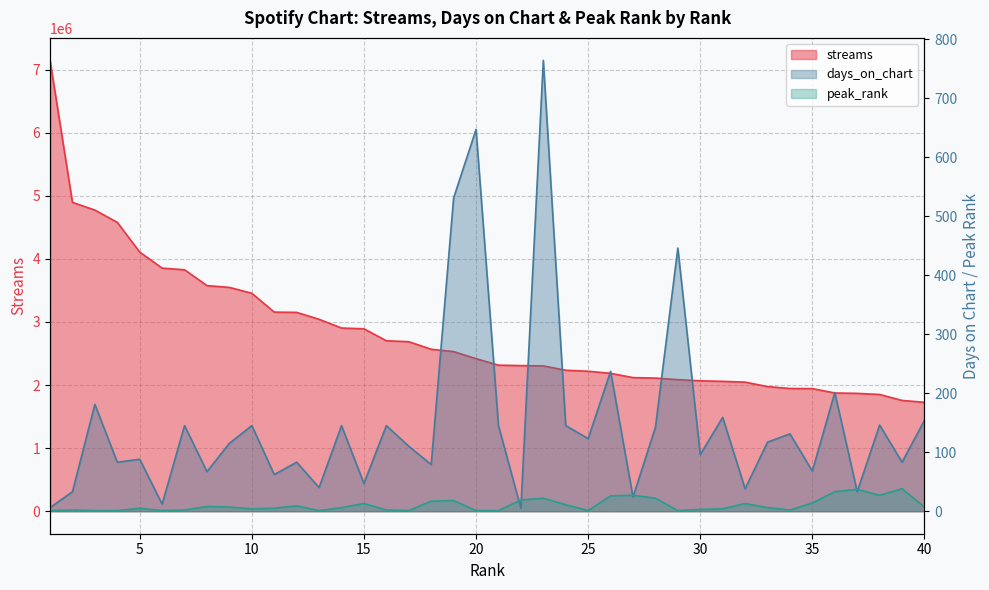

At how many categories does at least one series exceed 4393246?

4